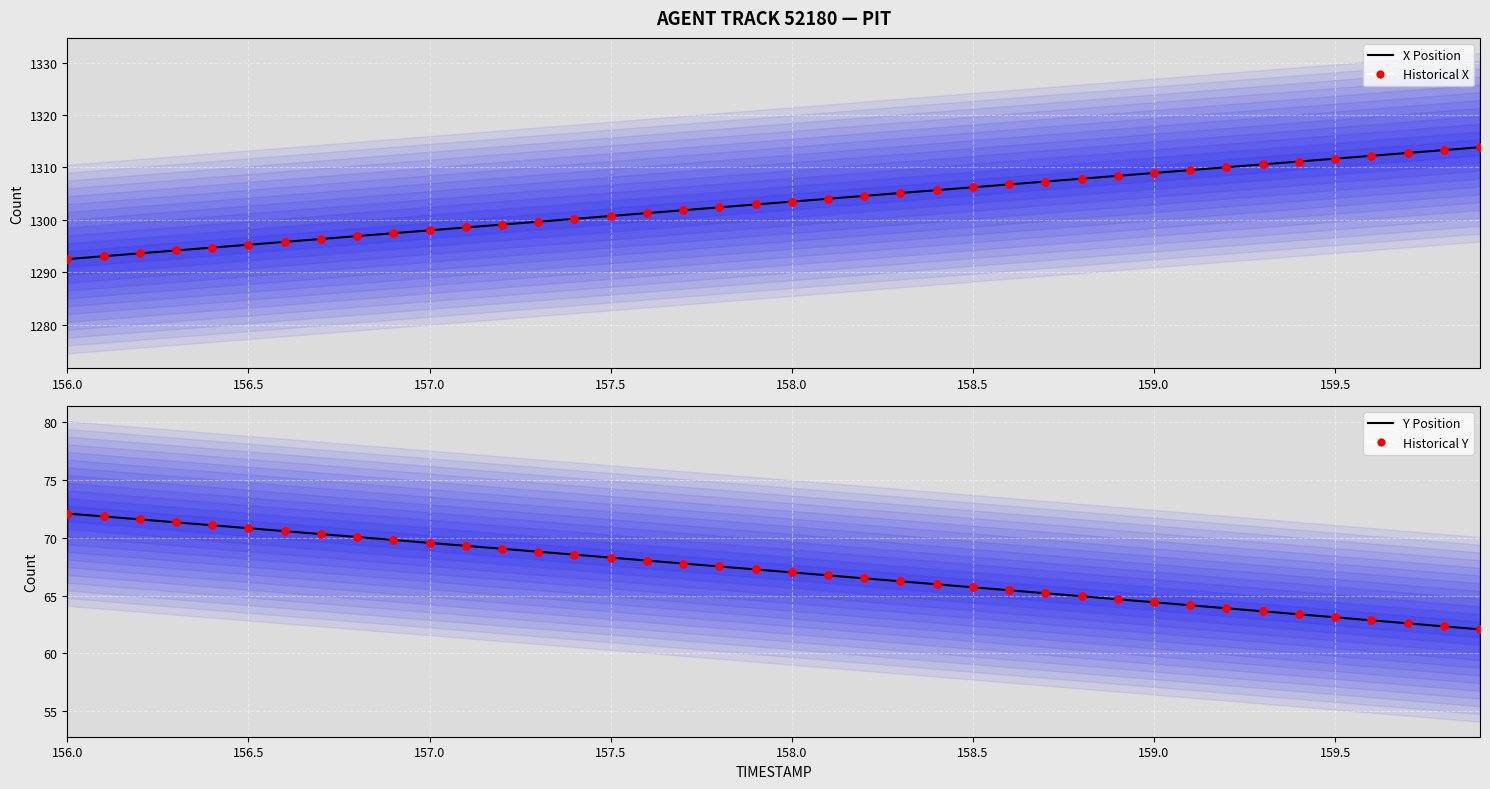

At how many categories does at least one series exceed 204?

40